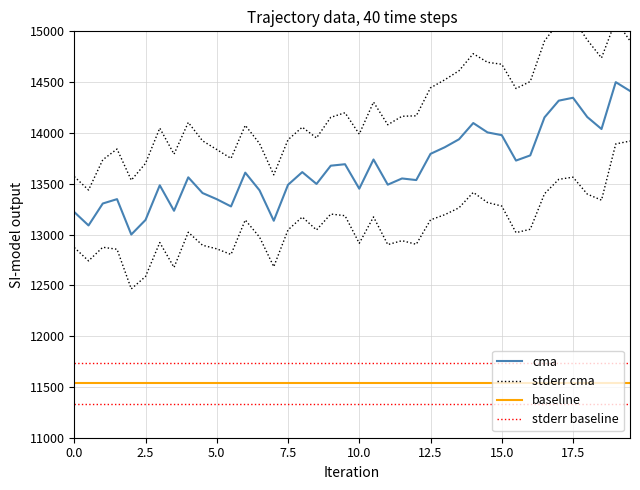

Rank the series by their maximum value, from lowest to highest.

baseline, stderr baseline, cma, stderr cma